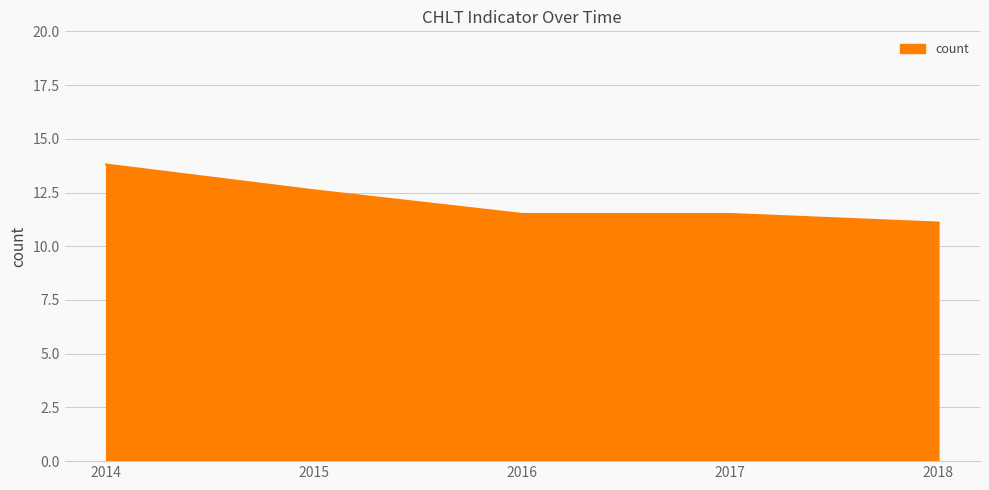

The chart shows a value of 19.4 at 2014. True or false?

False